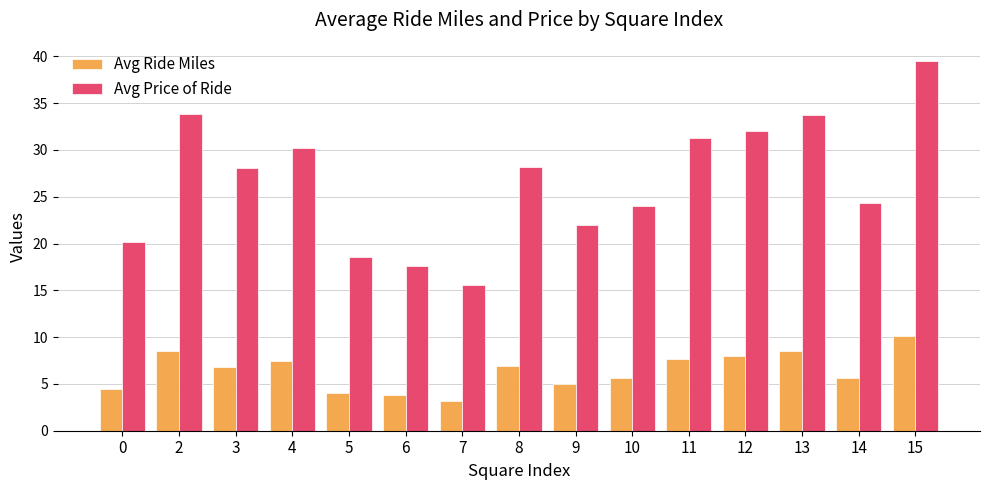

Is it true that Avg Price of Ride equals 24.1 at 10?

True